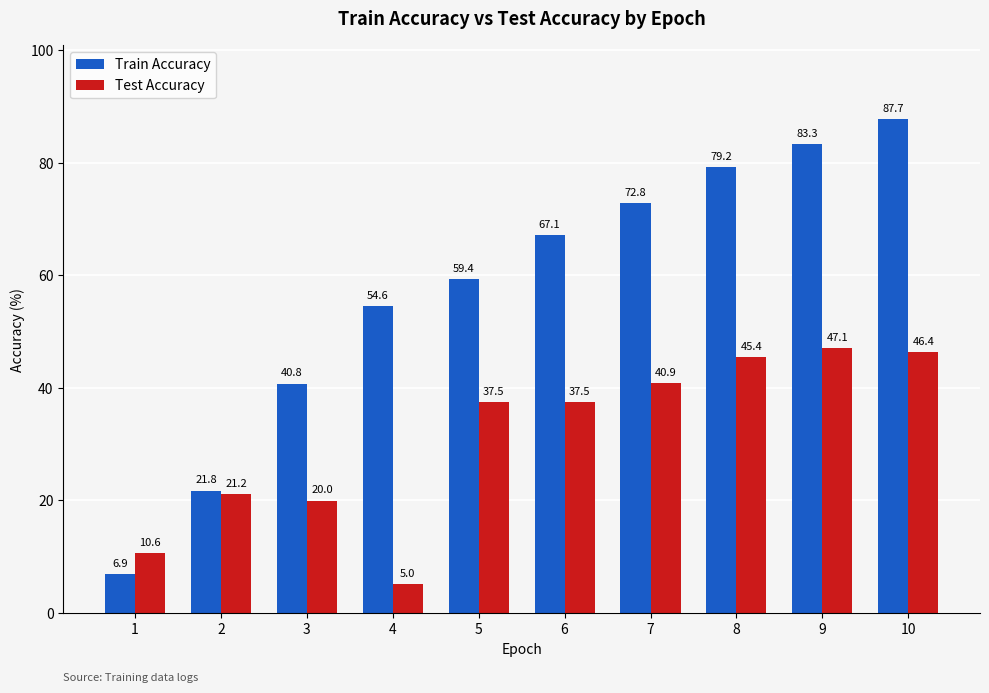

Between 1 and 2, which series saw the biggest shift?

Train Accuracy